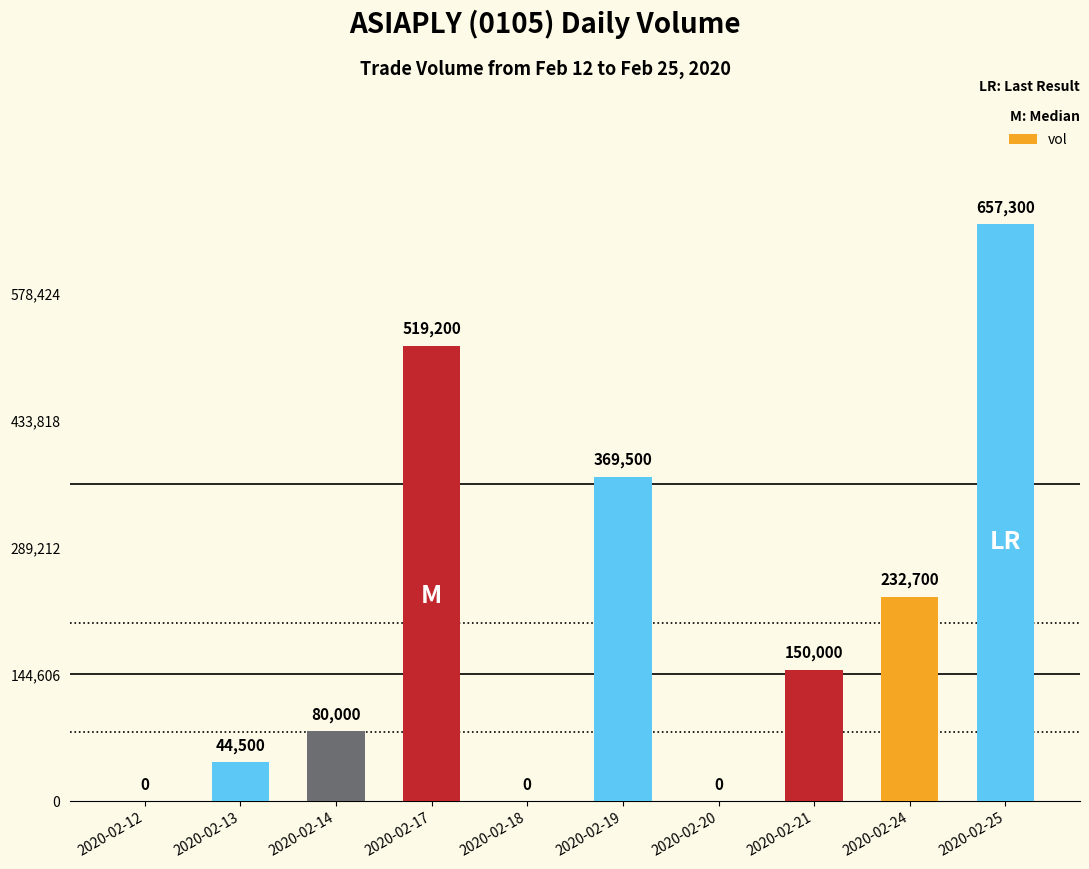

The value at 2020-02-17 is 739619. True or false?

False